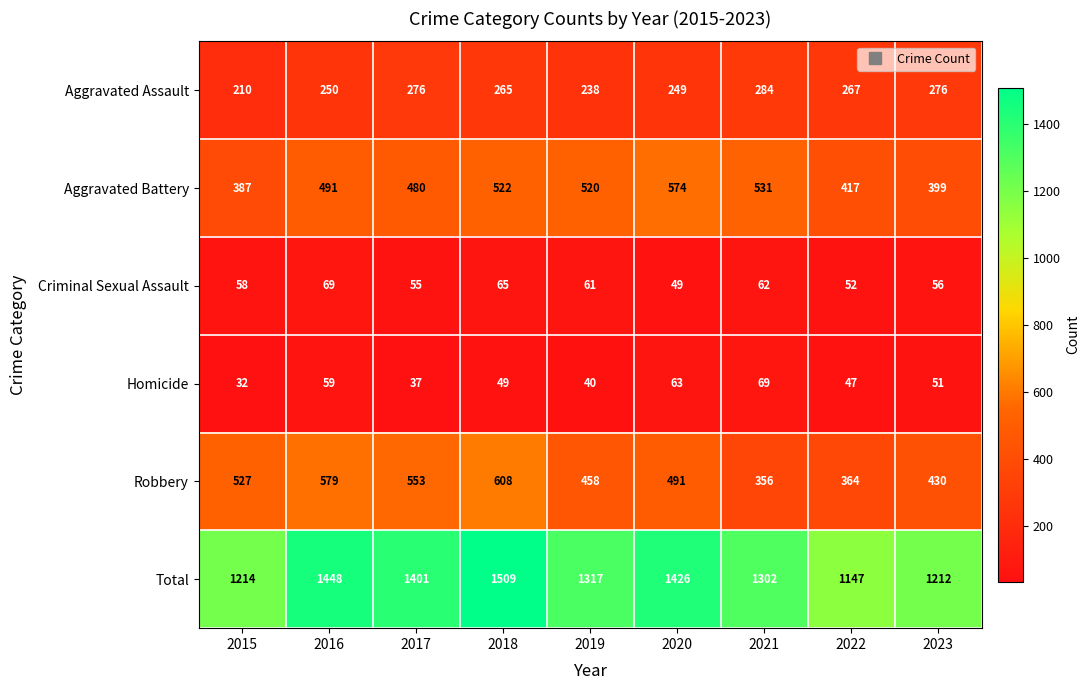

What is the sum of the Total values at 2018 and 2021?

2811